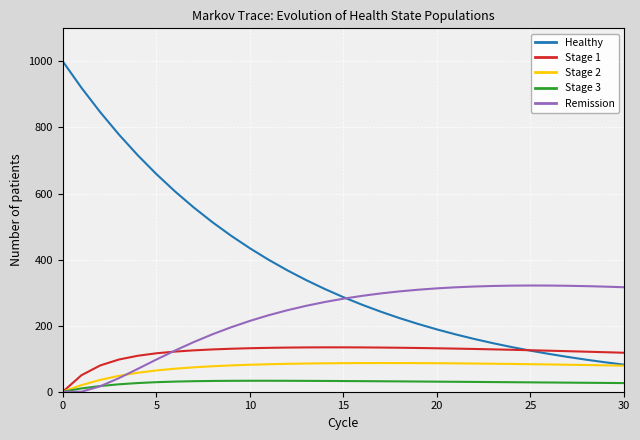

Which series has the largest total across all categories?

Healthy